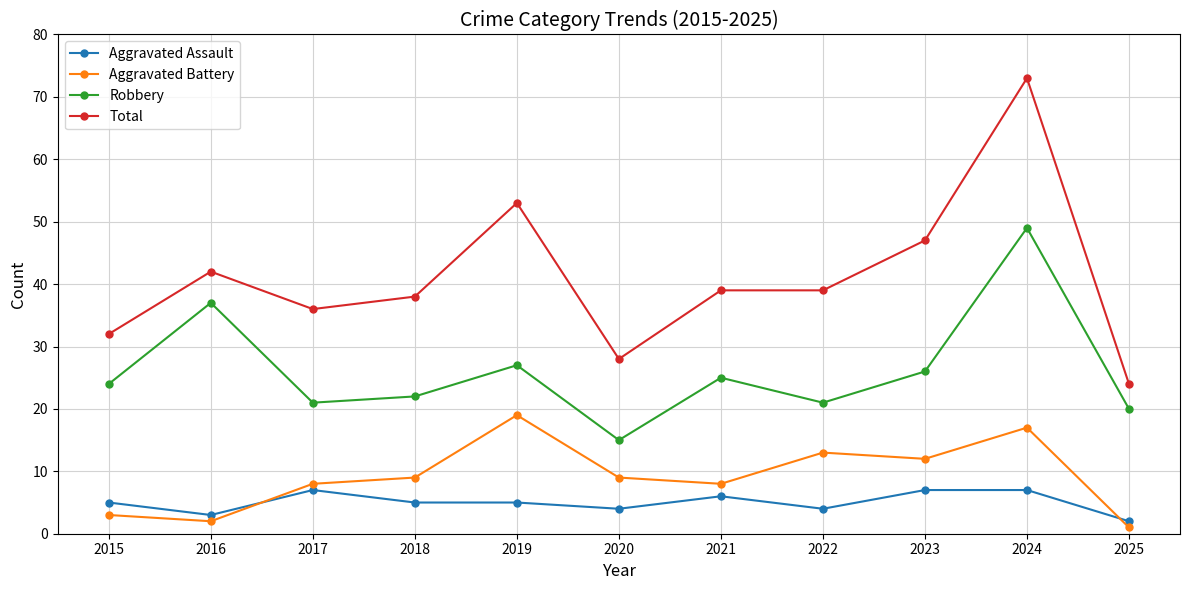

At which label does Aggravated Battery reach its minimum?

2025